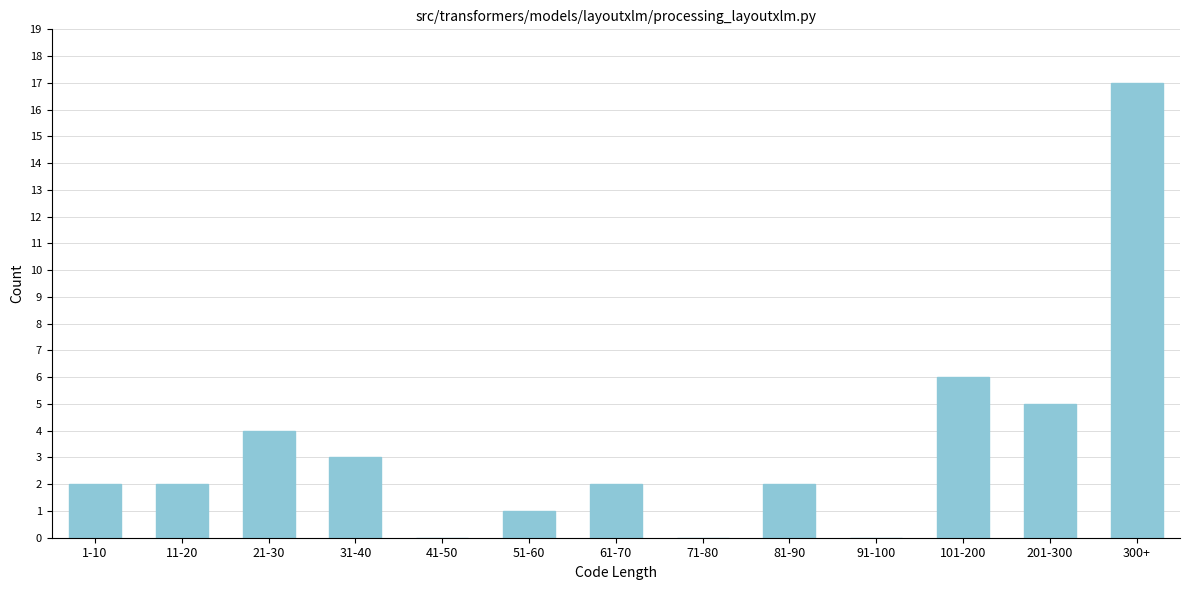

Reading left to right, extract all data points from this chart.

1-10=2	11-20=2	21-30=4	31-40=3	41-50=0	51-60=1	61-70=2	71-80=0	81-90=2	91-100=0	101-200=6	201-300=5	300+=17